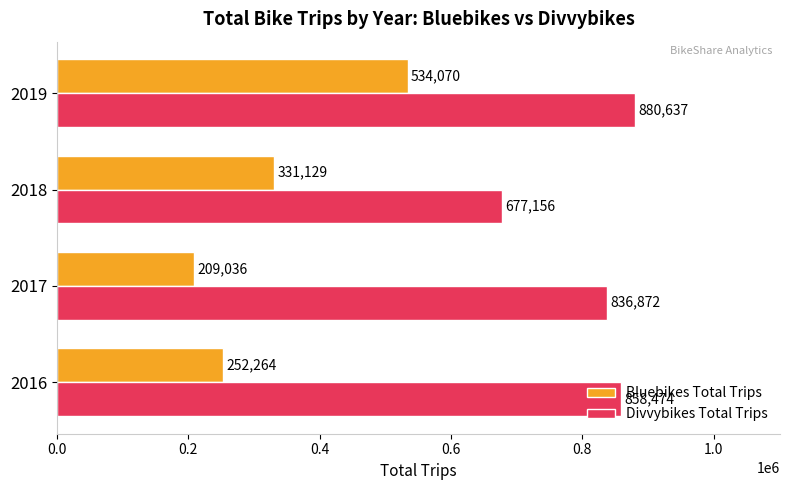

Which series has the widest spread of values?

Bluebikes Total Trips